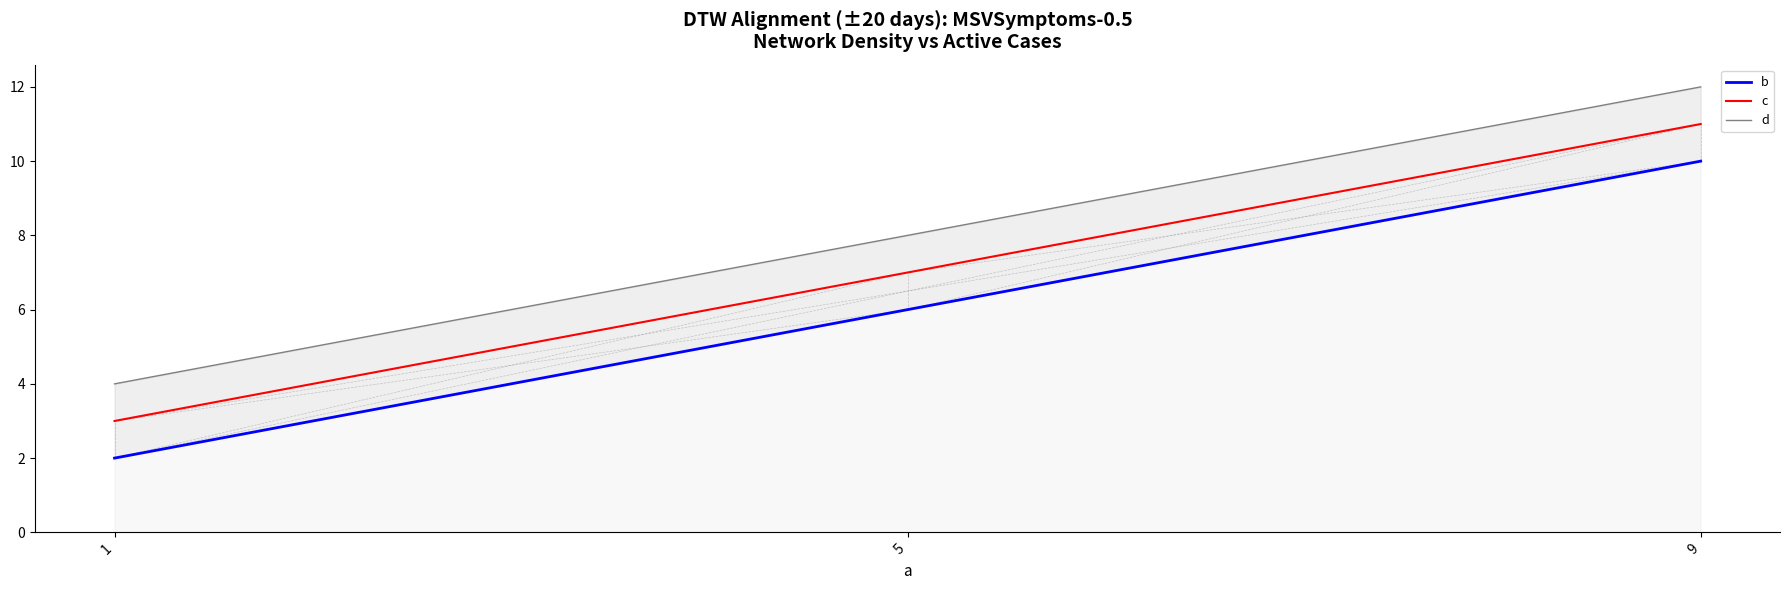

Which series has the largest total across all categories?

d